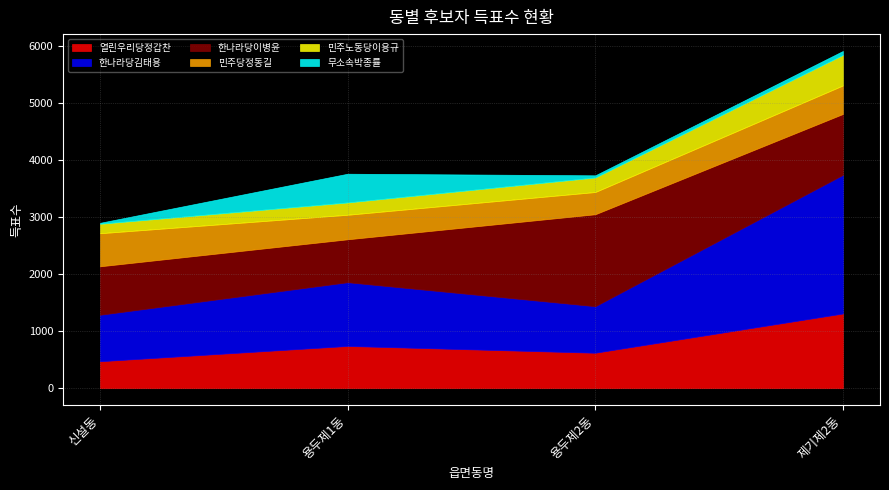

Reading left to right, transcribe all the data shown in this chart.

열린우리당정갑찬: 신설동=473	용두제1동=741	용두제2동=622	제기제2동=1310
한나라당김태용: 신설동=815	용두제1동=1118	용두제2동=816	제기제2동=2432
한나라당이병윤: 신설동=850	용두제1동=753	용두제2동=1613	제기제2동=1068
민주당정동길: 신설동=580	용두제1동=430	용두제2동=390	제기제2동=500
민주노동당이용규: 신설동=166	용두제1동=216	용두제2동=255	제기제2동=535
무소속박종률: 신설동=17	용두제1동=504	용두제2동=38	제기제2동=70